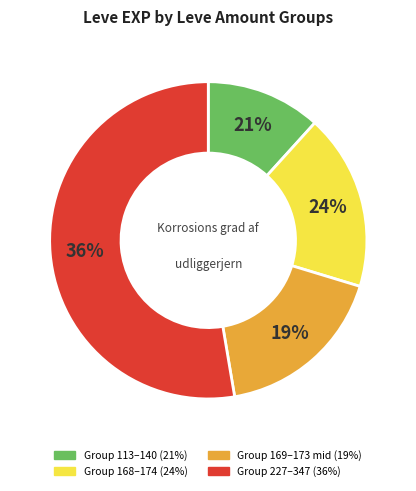

Do 15 and 10 together represent more than half of the pie?

No